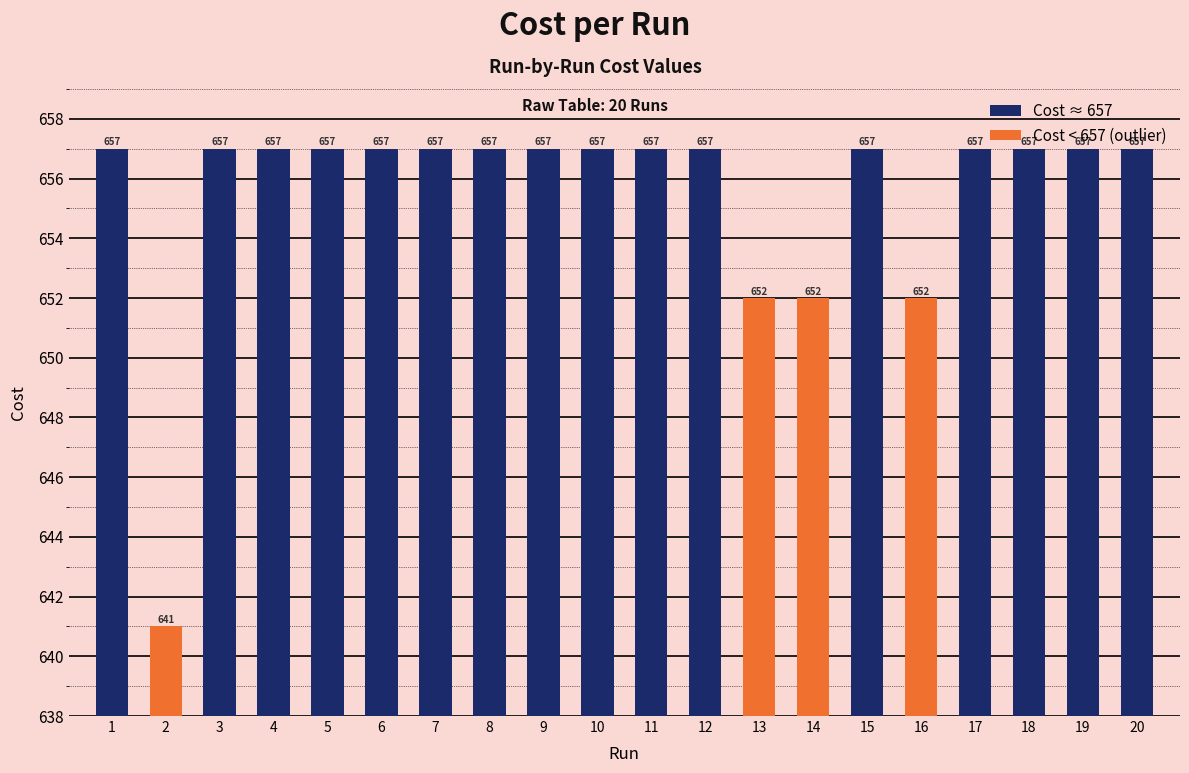

What is the change in value from 13 to 18?

+5.0